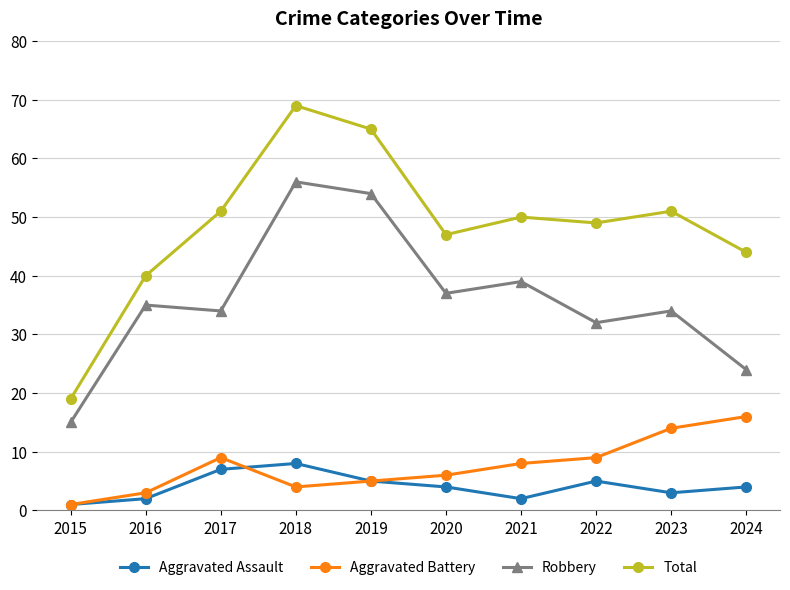

True or false: Robbery and Aggravated Assault intersect in this chart.

False